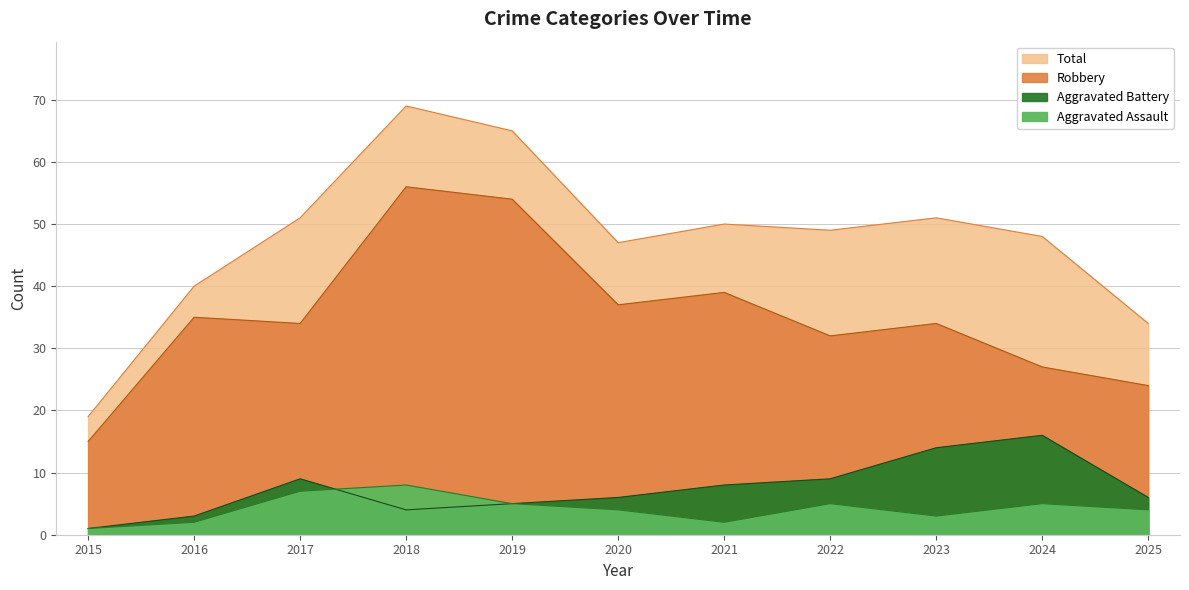

Between 2020 and 2024, which series saw the biggest shift?

Aggravated Battery